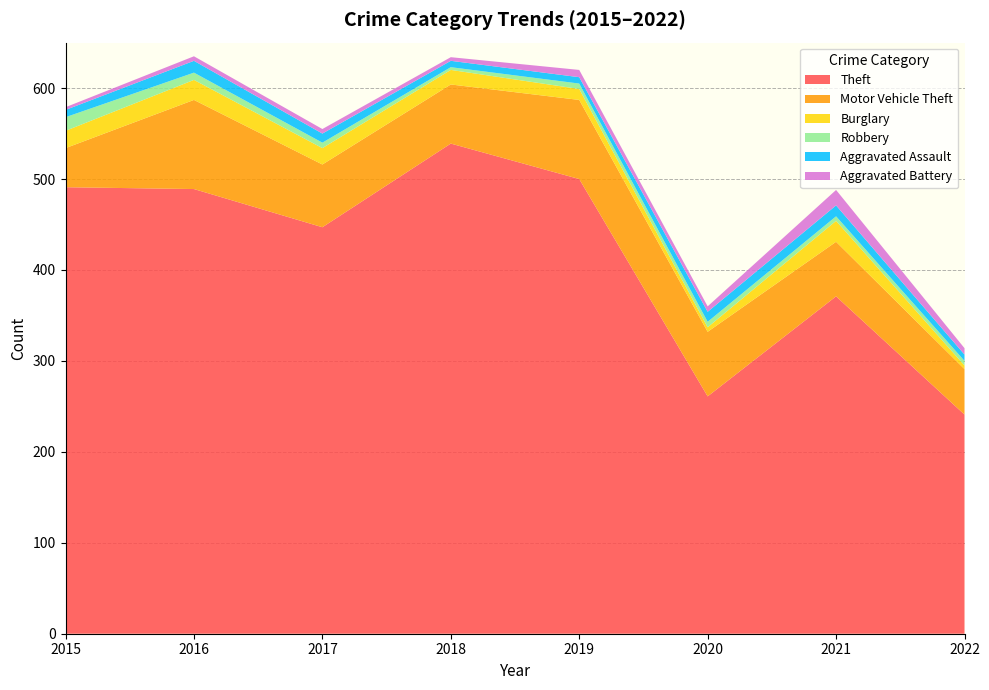

Reading left to right, list all the values displayed in this chart.

Theft: 491	489	447	539	500	261	371	241
Motor Vehicle Theft: 43	98	69	65	87	71	60	50
Burglary: 19	22	18	16	12	5	23	4
Robbery: 15	8	6	3	6	6	5	5
Aggravated Assault: 8	13	10	7	7	11	12	7
Aggravated Battery: 3	5	5	4	8	6	17	7